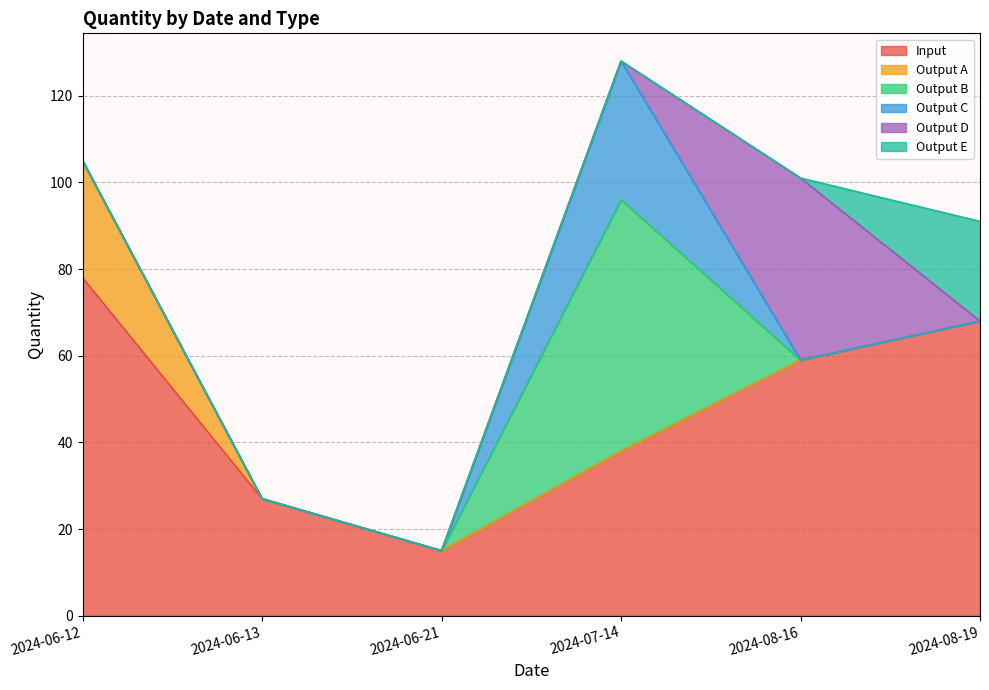

What is the sum of the Output C values at 2024-07-14 and 2024-06-13?

32